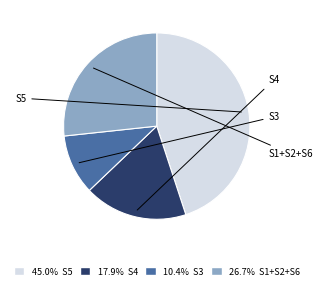

What is the ratio of the value at 45.0% S5 to the value at 10.4% S3?

4.3